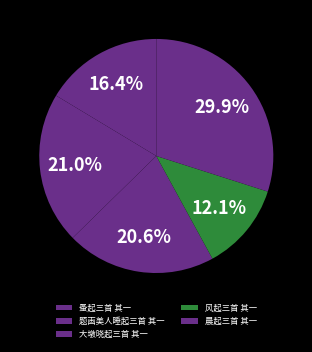

What percentage is the 晨起三首 其一 slice, to the nearest percent?

30%